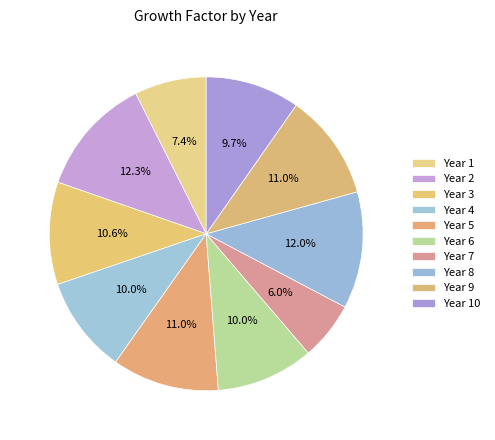

To the nearest percent, what is the difference between the Year 6 and Year 2 slice percentages?

2%